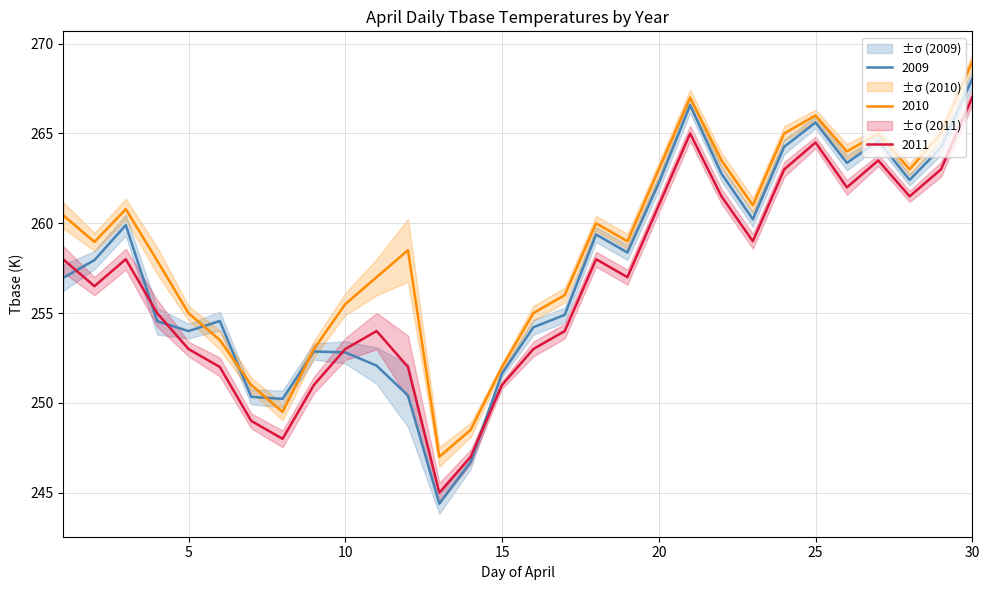

What is the difference between the maximum and minimum values in the 2010 series?

22.0